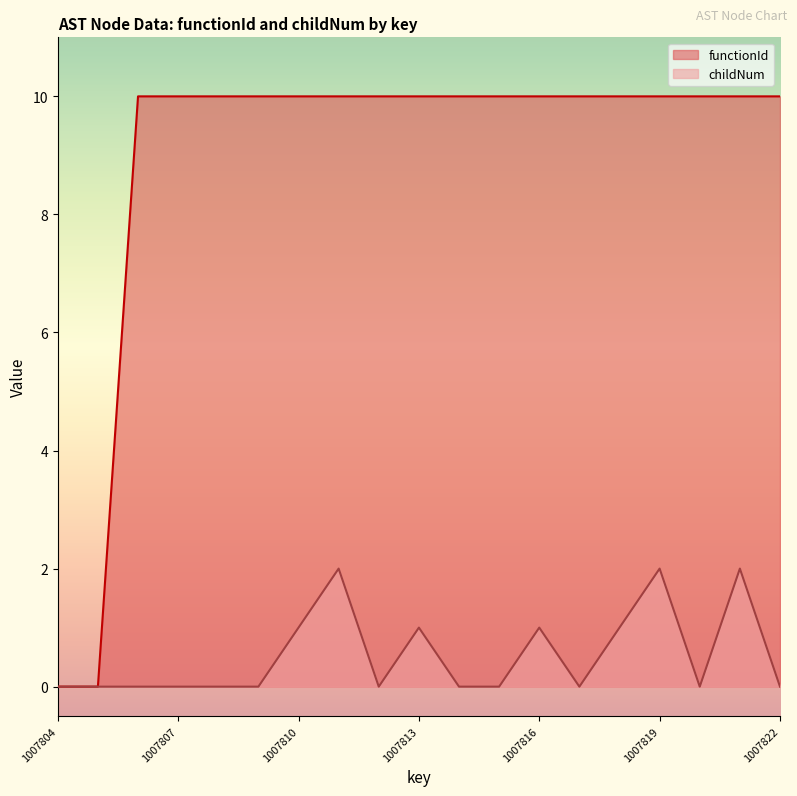

What is the spread (max minus min) of values at 1007818?

9